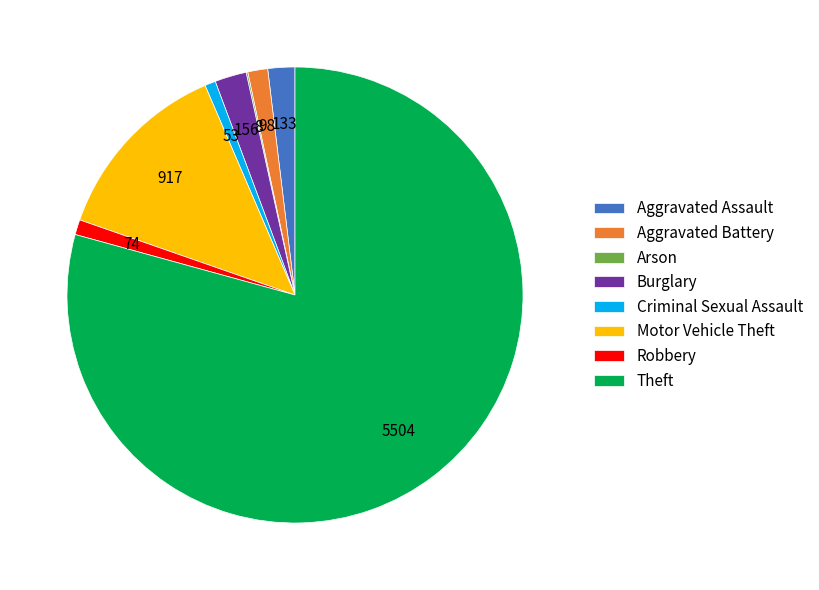

Is the sum of Burglary and Motor Vehicle Theft greater than half?

No